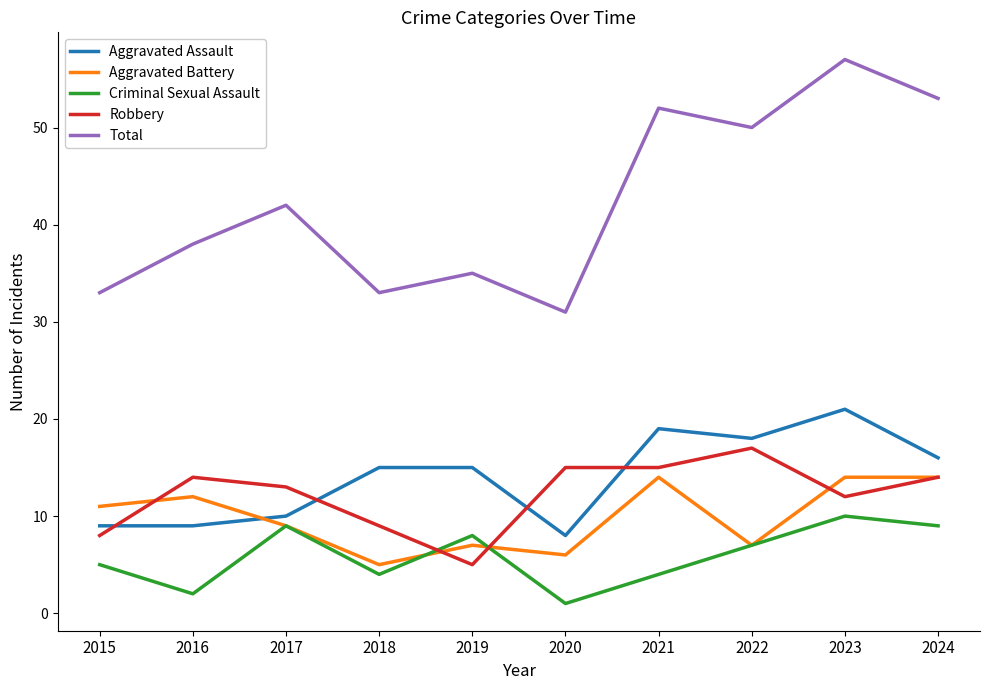

Between 2019 and 2021, which series saw the biggest shift?

Total